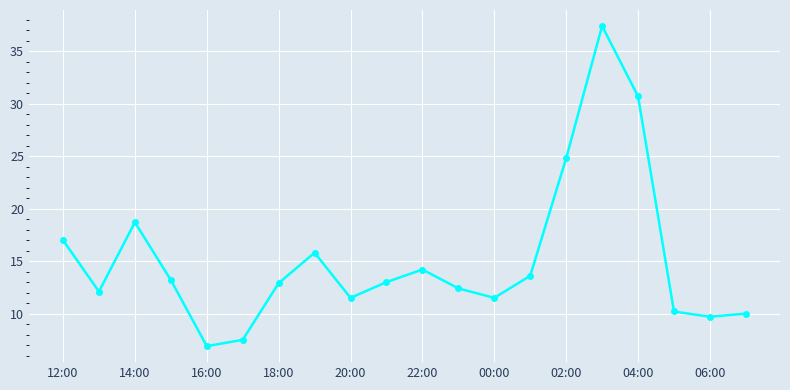

What is the value of the 14th point from the left?

13.6